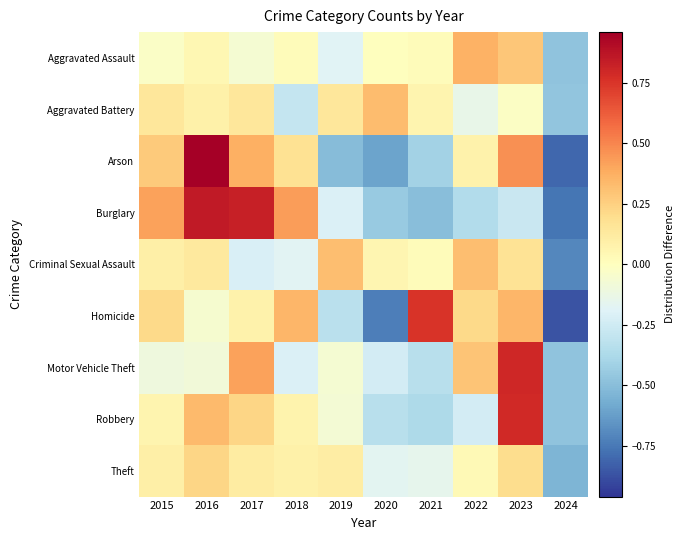

Reading right to left, what are all the values shown in this chart?

Aggravated Assault: 2024=-0.5	2023=0.3	2022=0.4	2021=0.0	2020=0.0	2019=-0.2	2018=0.0	2017=-0.1	2016=0.0	2015=-0.0
Aggravated Battery: 2024=-0.5	2023=-0.0	2022=-0.1	2021=0.1	2020=0.3	2019=0.1	2018=-0.3	2017=0.1	2016=0.1	2015=0.1
Arson: 2024=-0.8	2023=0.5	2022=0.1	2021=-0.4	2020=-0.6	2019=-0.5	2018=0.2	2017=0.4	2016=1.0	2015=0.3
Burglary: 2024=-0.8	2023=-0.3	2022=-0.4	2021=-0.5	2020=-0.4	2019=-0.2	2018=0.4	2017=0.8	2016=0.9	2015=0.4
Criminal Sexual Assault: 2024=-0.7	2023=0.2	2022=0.3	2021=0.0	2020=0.1	2019=0.3	2018=-0.2	2017=-0.2	2016=0.1	2015=0.1
Homicide: 2024=-0.9	2023=0.4	2022=0.2	2021=0.8	2020=-0.7	2019=-0.3	2018=0.4	2017=0.1	2016=-0.1	2015=0.2
Motor Vehicle Theft: 2024=-0.5	2023=0.8	2022=0.3	2021=-0.3	2020=-0.2	2019=-0.1	2018=-0.2	2017=0.4	2016=-0.1	2015=-0.1
Robbery: 2024=-0.5	2023=0.8	2022=-0.2	2021=-0.4	2020=-0.3	2019=-0.1	2018=0.1	2017=0.2	2016=0.3	2015=0.1
Theft: 2024=-0.5	2023=0.2	2022=0.0	2021=-0.2	2020=-0.2	2019=0.1	2018=0.1	2017=0.1	2016=0.2	2015=0.1